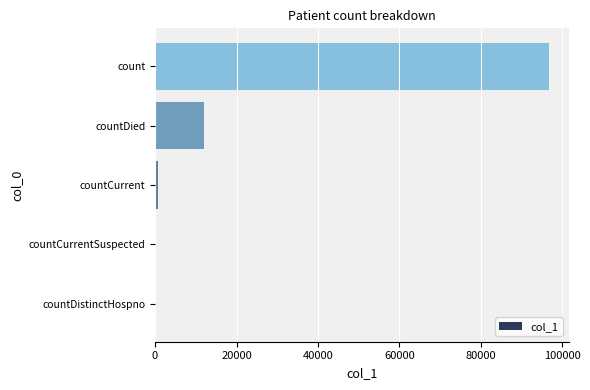

At which category does the chart reach its peak across all series?

count